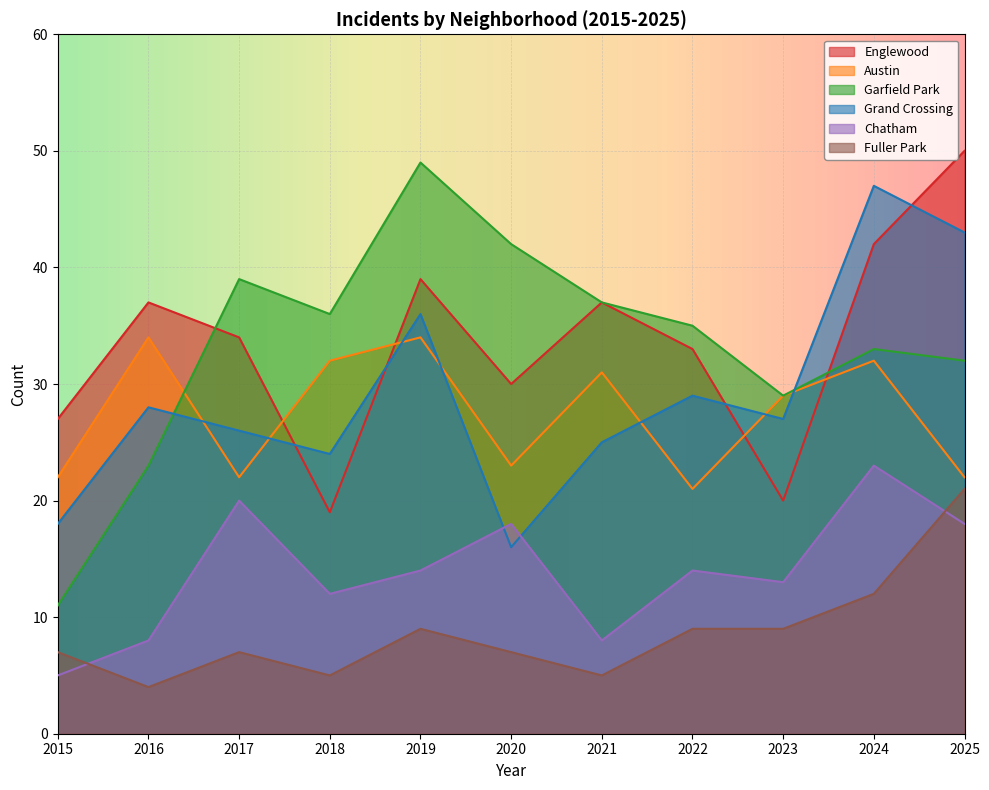

Is the value of Grand Crossing at 2023 greater than the value of Englewood at 2024?

No